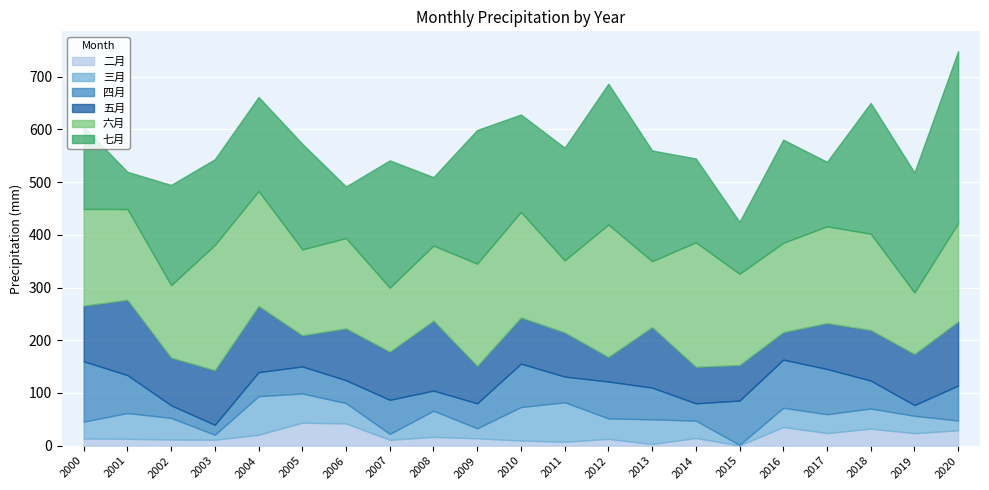

True or false: 二月 has more than 2 points higher than both neighbors.

True